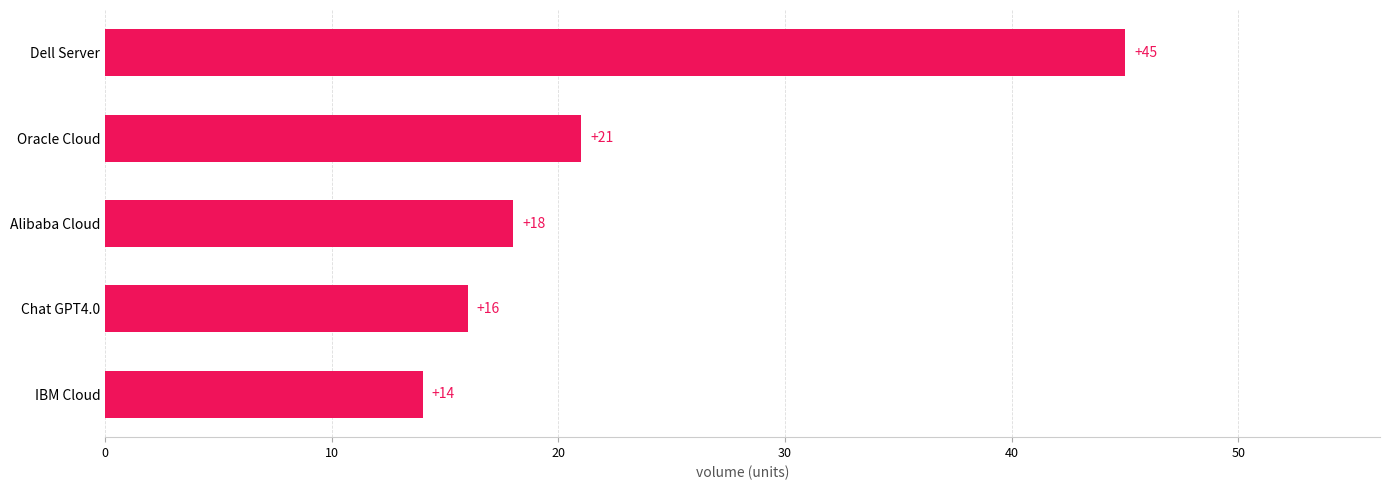

How many values are below 18?

2